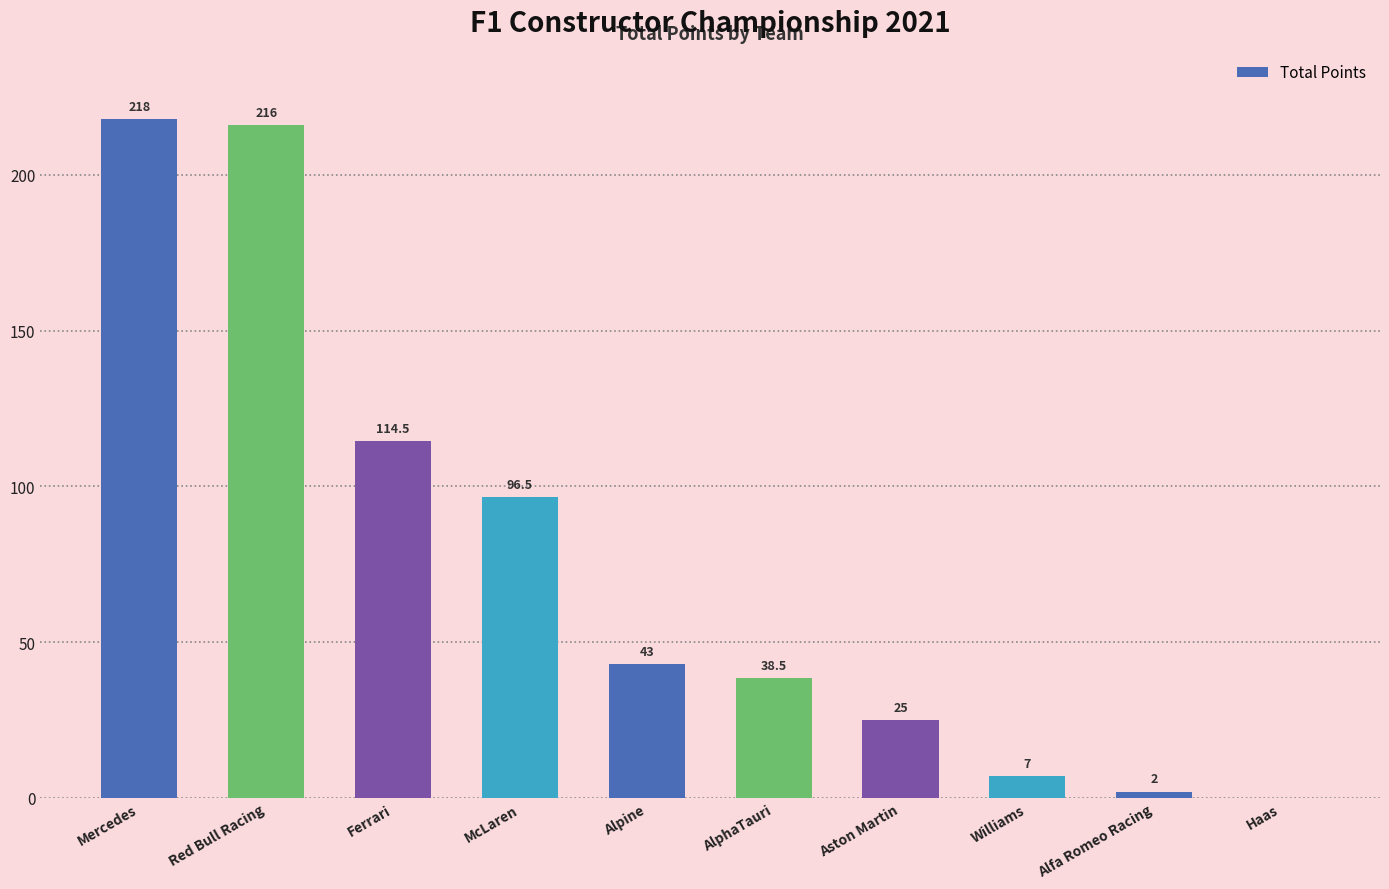

What is the greatest value displayed?

218.0